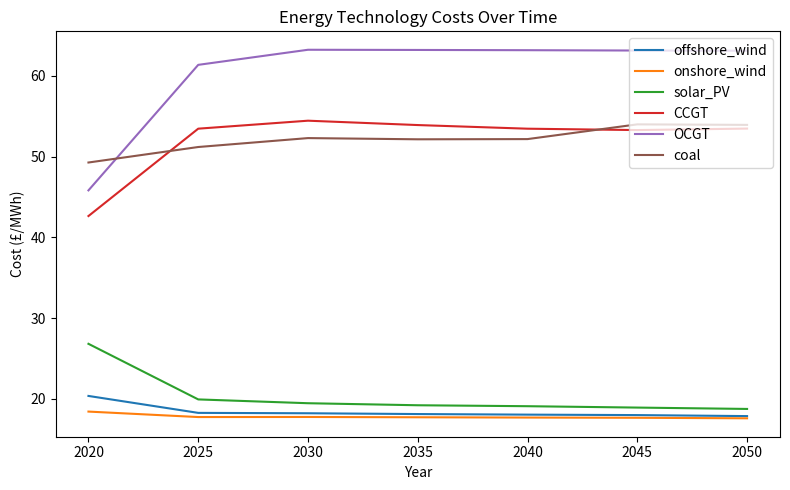

Is it true that CCGT equals 35.4 at 2045?

False